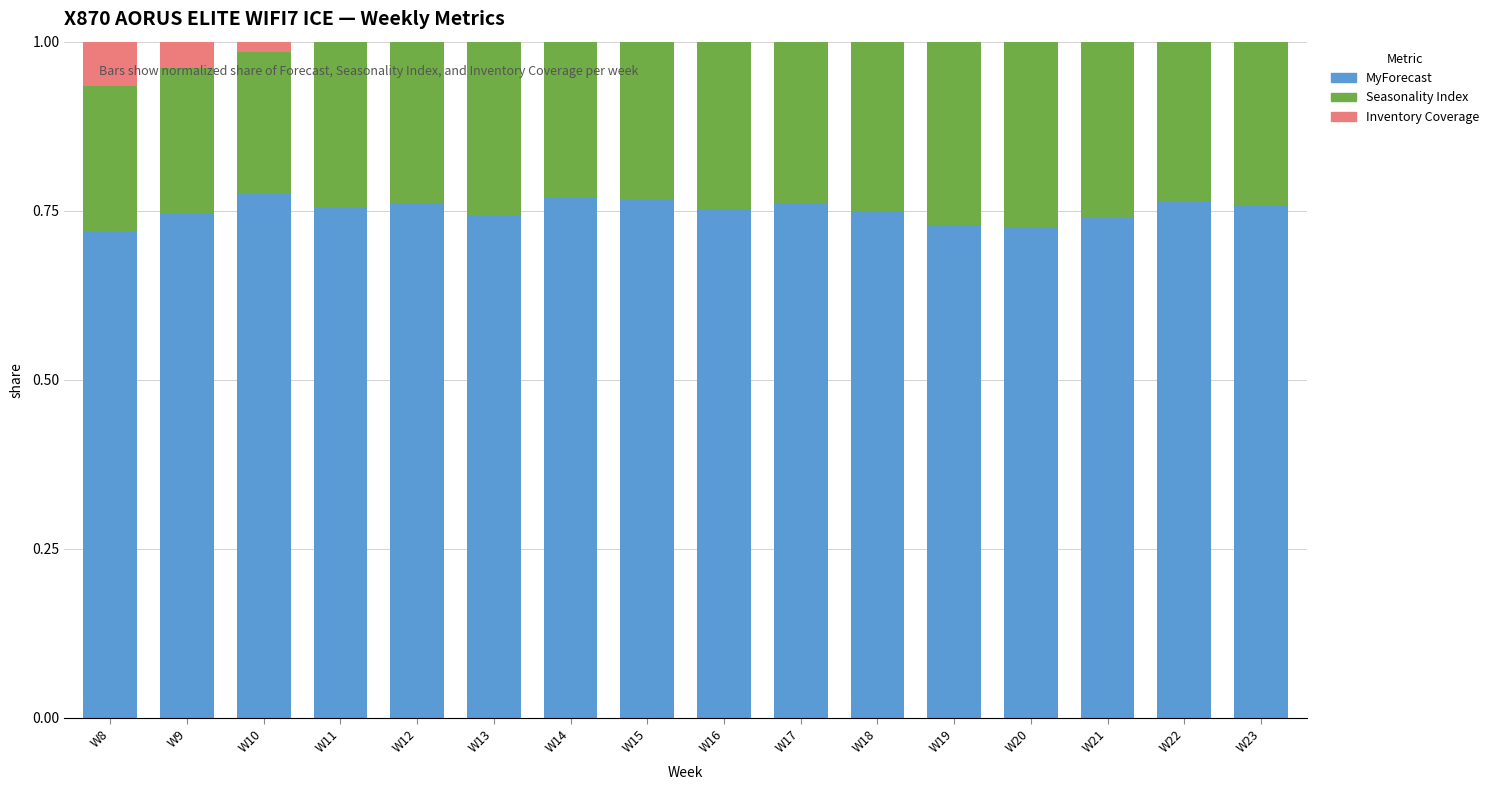

What are all the series names shown in the legend?

MyForecast, Seasonality Index, Inventory Coverage